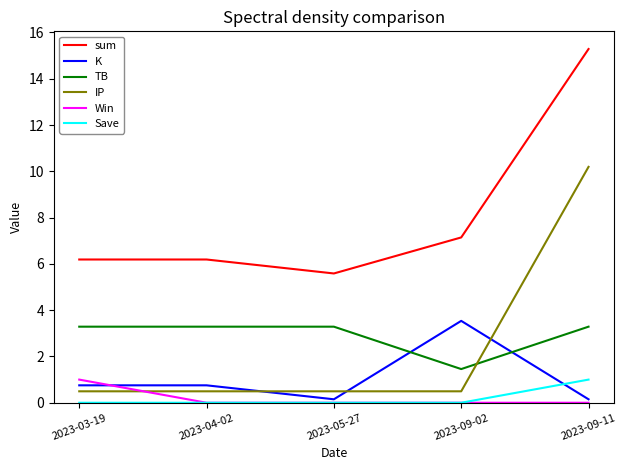

At which label does TB reach its minimum?

2023-09-02